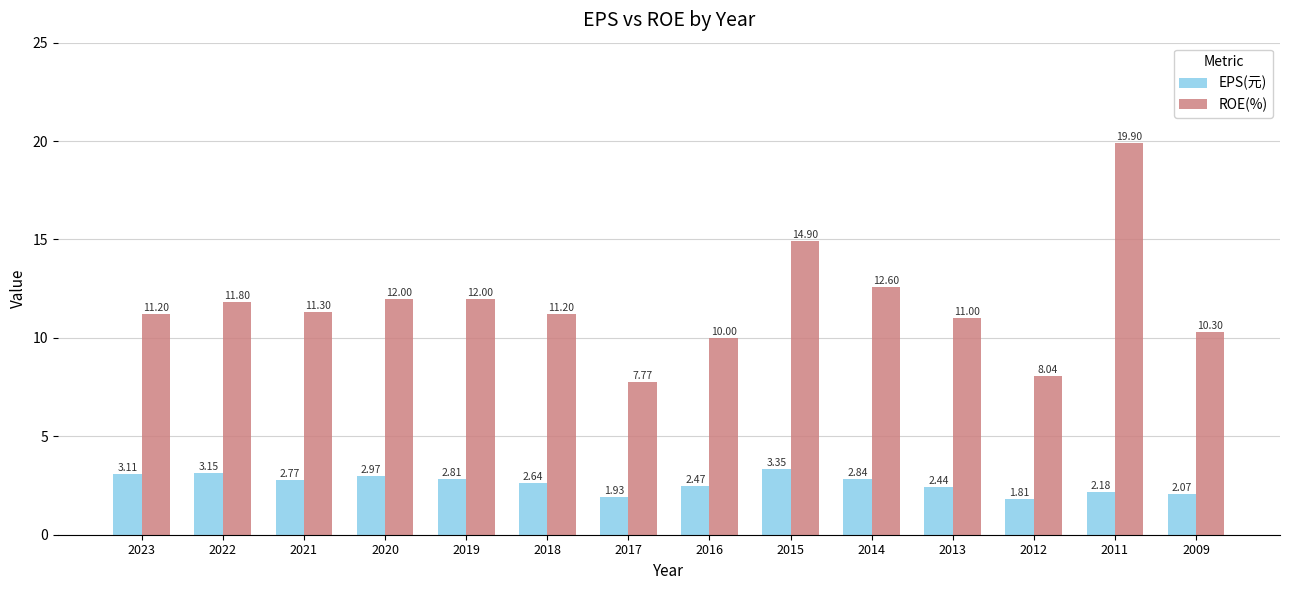

At which category is the sum across all series the highest?

2011